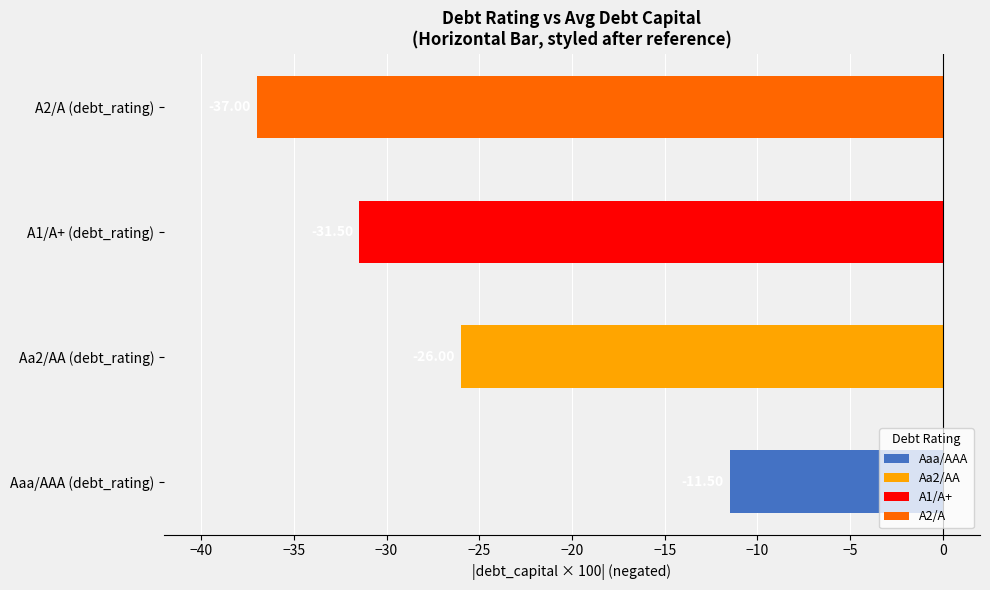

What is the sum of the values at A2/A (debt_rating) and A1/A+ (debt_rating)?

-68.5